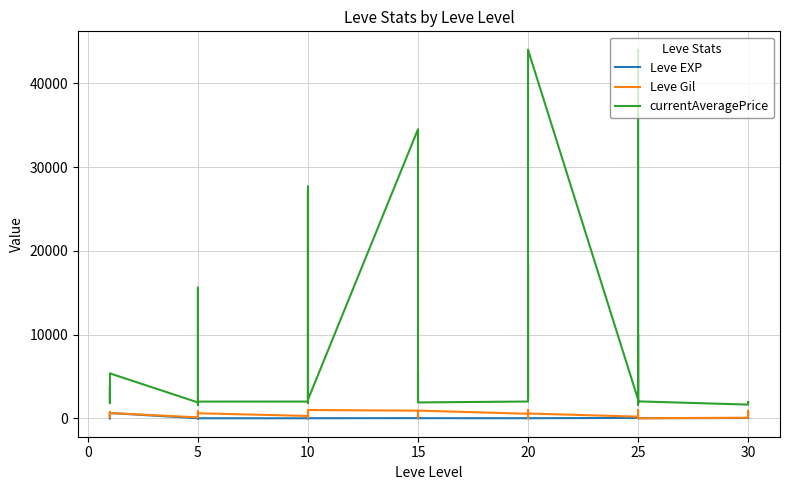

What are all the series names shown in the legend?

Leve EXP, Leve Gil, currentAveragePrice